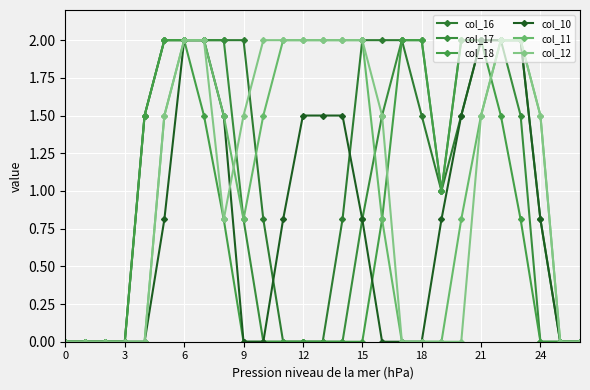

How many categories are shown in the chart?

27